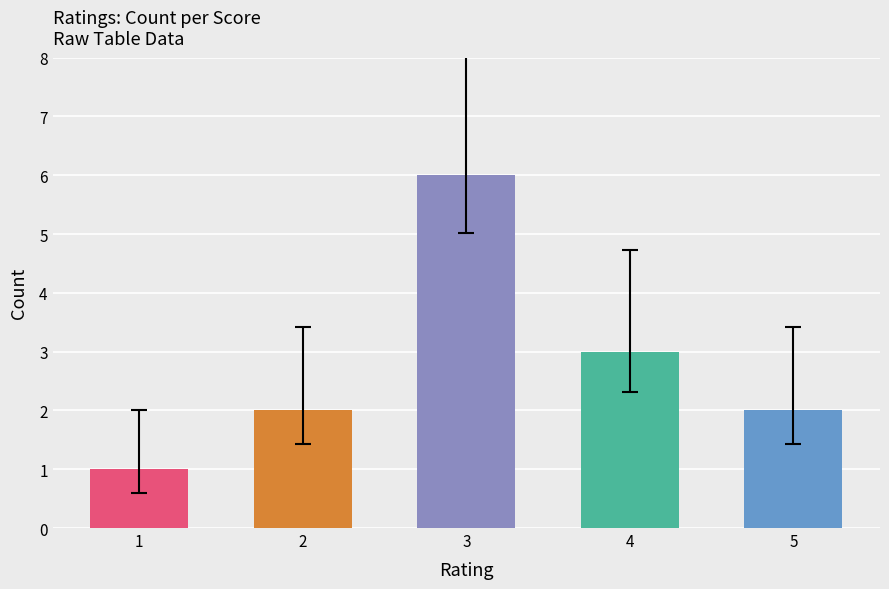

Does the chart contain stacked bars?

No